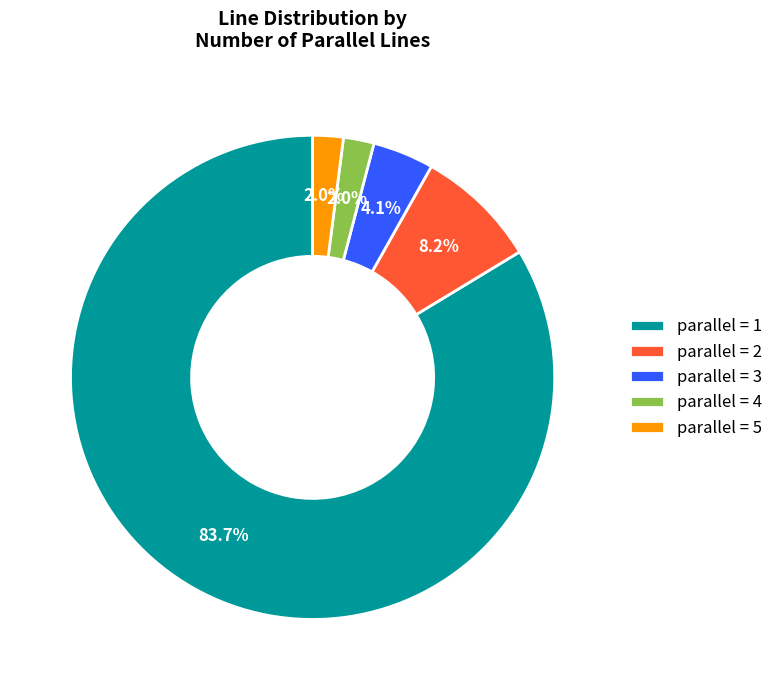

Which category has the biggest portion of the pie?

parallel = 1